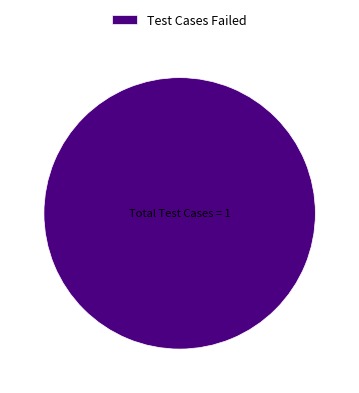

How many segments does this pie chart have?

1